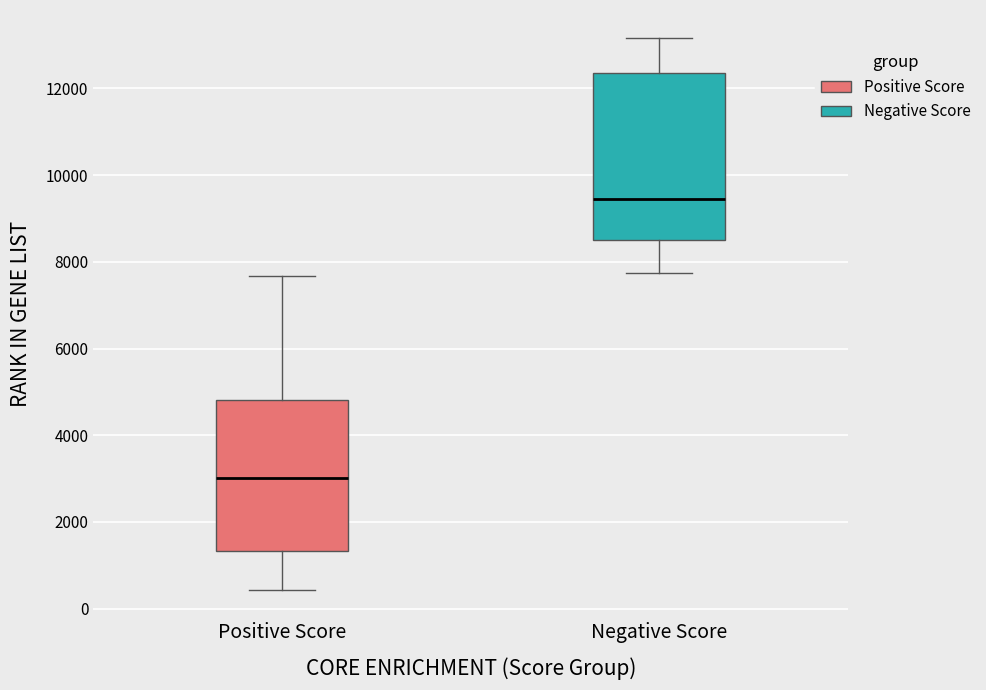

Reading left to right, transcribe this box plot: for each box, give where its median line is, the range the box spans, and where its two whiskers end, as read against the y-axis. The values are not printed on the chart, so give them approximately, as read against the axis.

Positive Score: median 3000, box 1400 to 4800, whiskers 400 to 7600
Negative Score: median 9400, box 8600 to 12400, whiskers 7800 to 13200